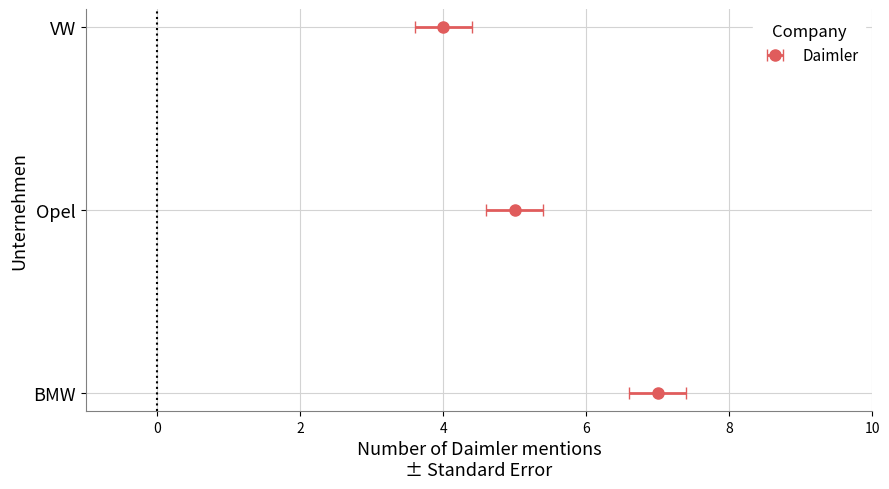

Count the number of categories in the chart.

3